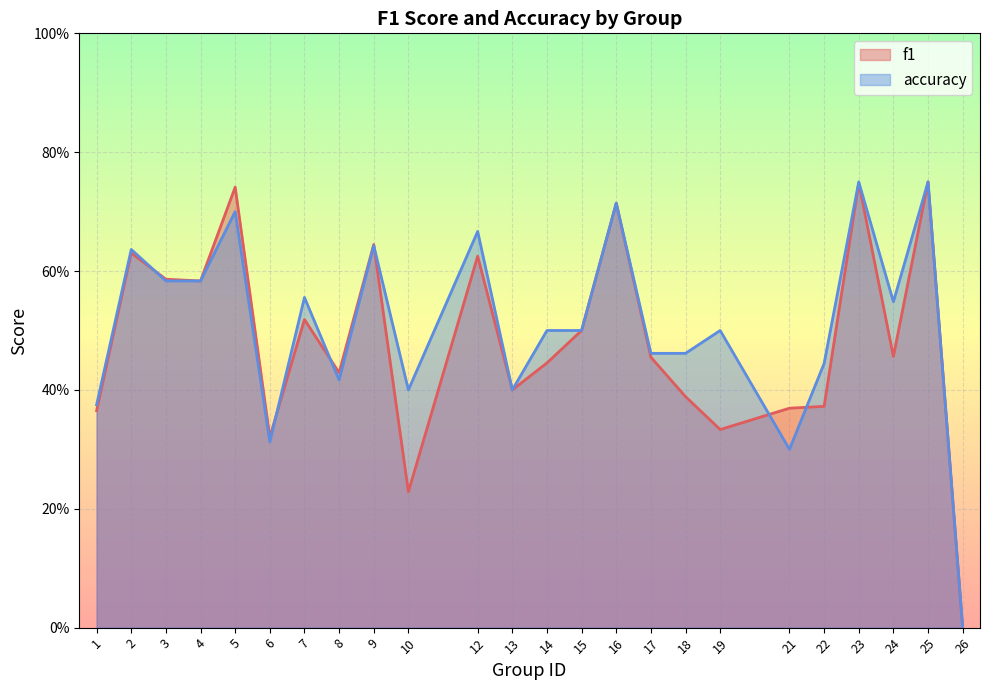

What is the sum of the accuracy values at 22 and 26?

0.4